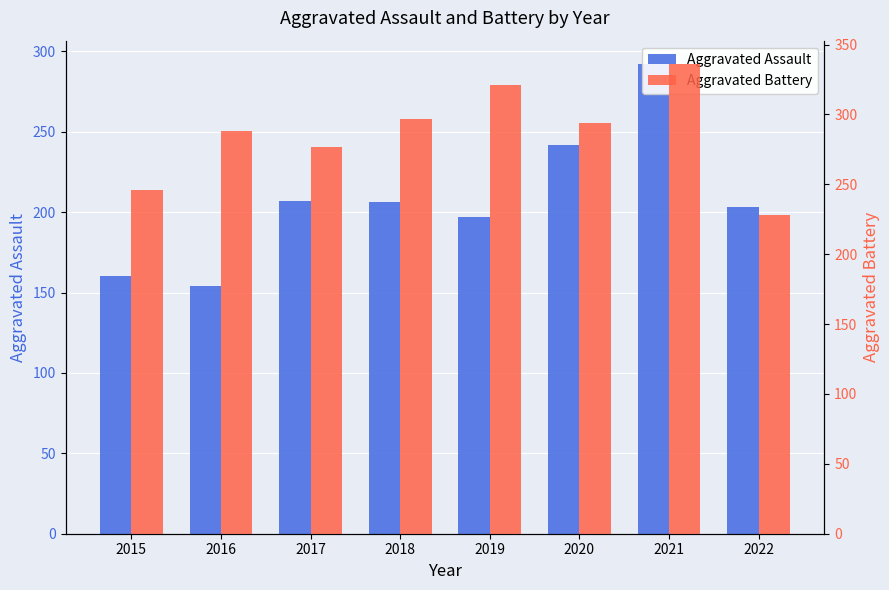

Which category has the highest value in the Aggravated Battery series?

2021